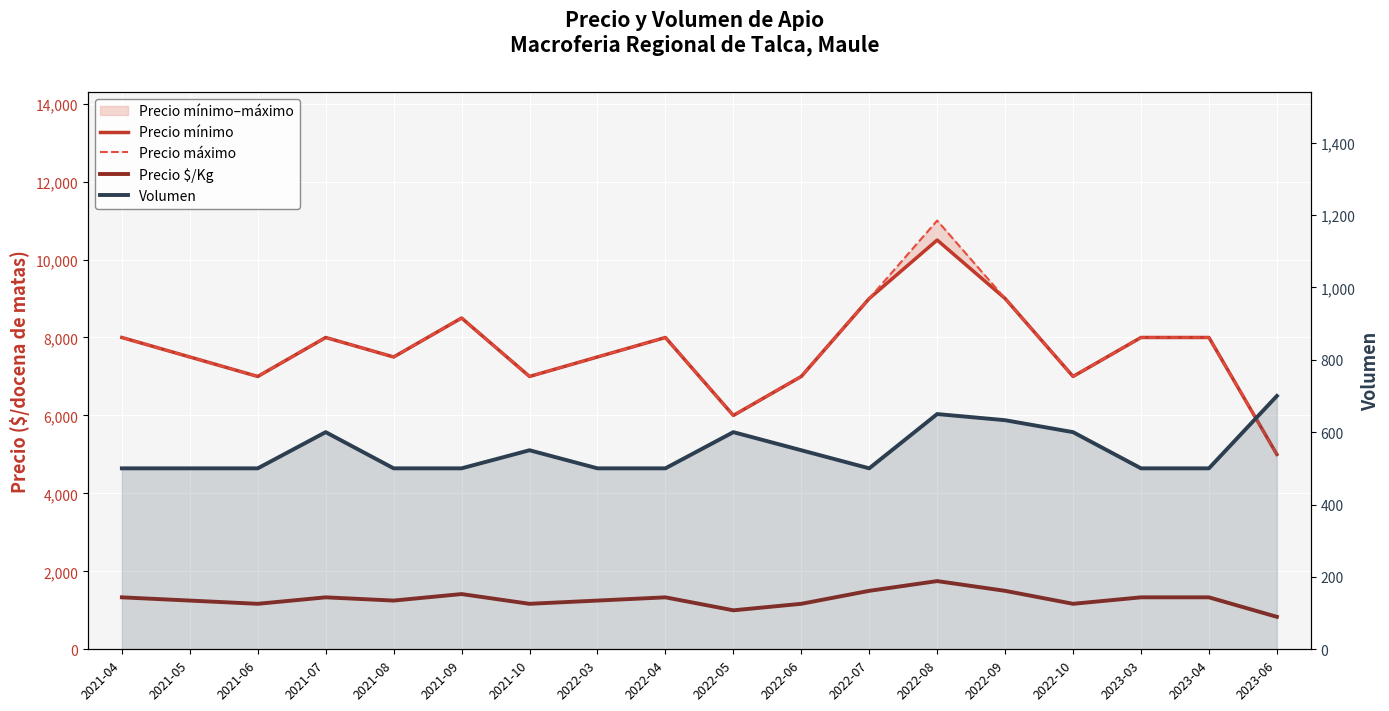

What is the difference between the Precio mínimo values at 2022-04 and 2022-10?

1000